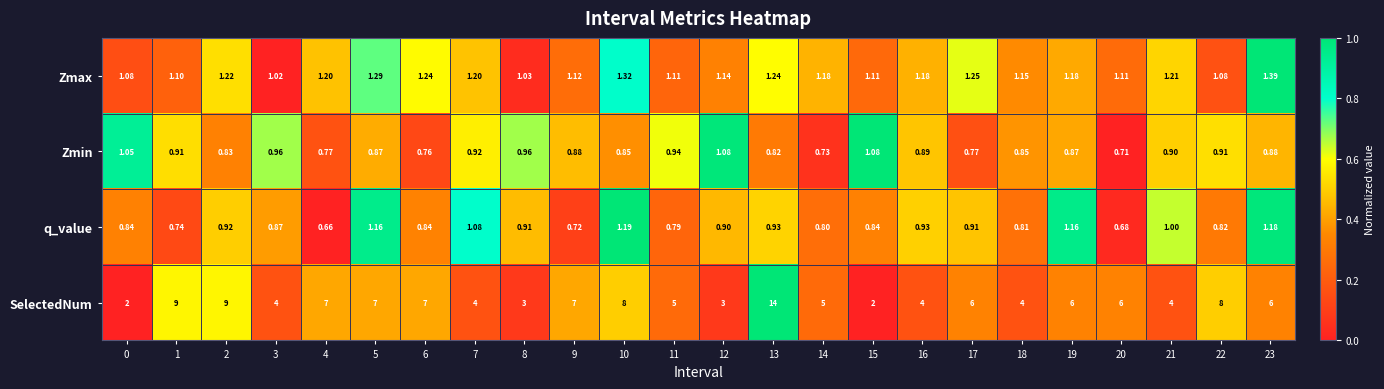

How many categories are shown in the chart?

24